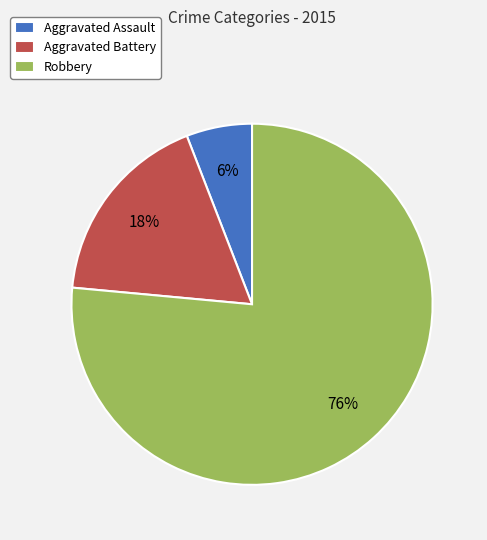

To the nearest percent, what percentage of the pie is Aggravated Battery?

18%